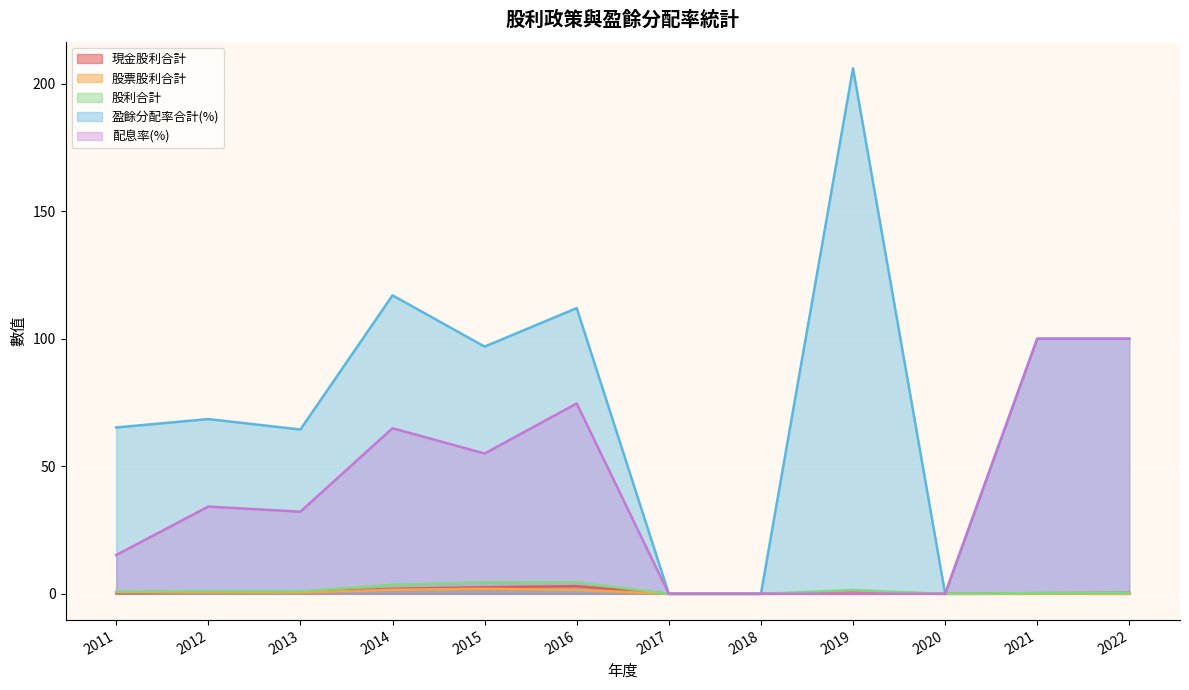

At which label does 股利合計 reach its minimum?

2020